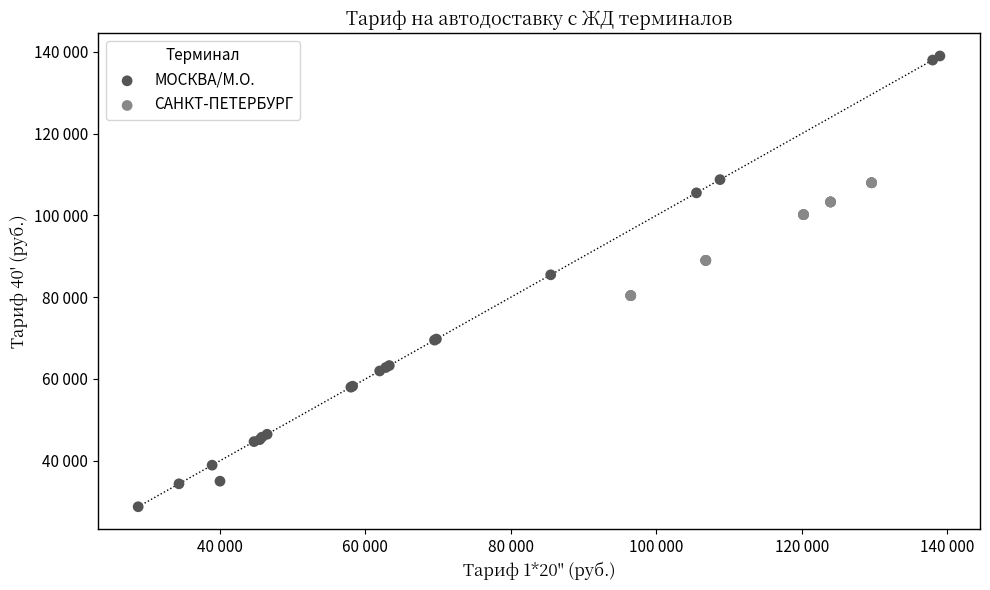

Which series has the widest spread of Y values?

МОСКВА/М.О.